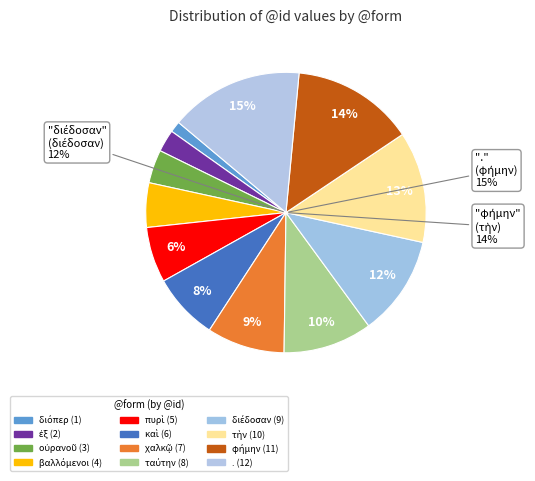

How many slices are in this pie chart?

12